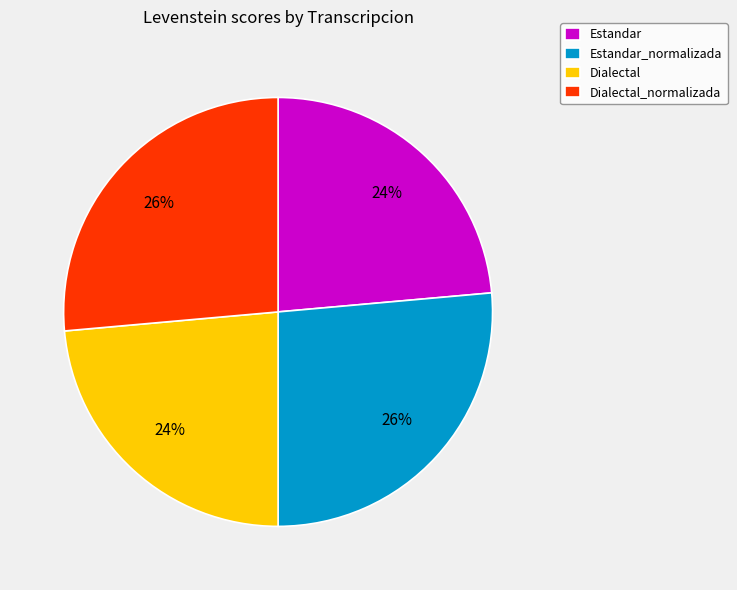

True or false: Dialectal accounts for 13% of the total.

False